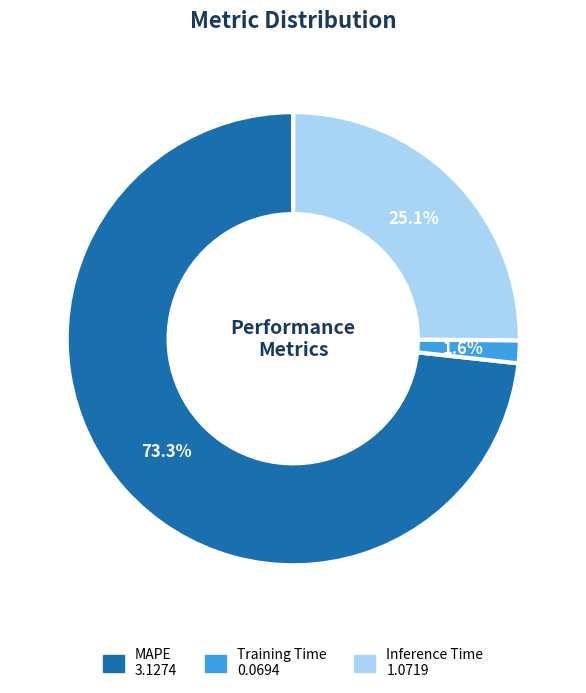

To the nearest percent, what percentage of the pie is Training Time?

2%